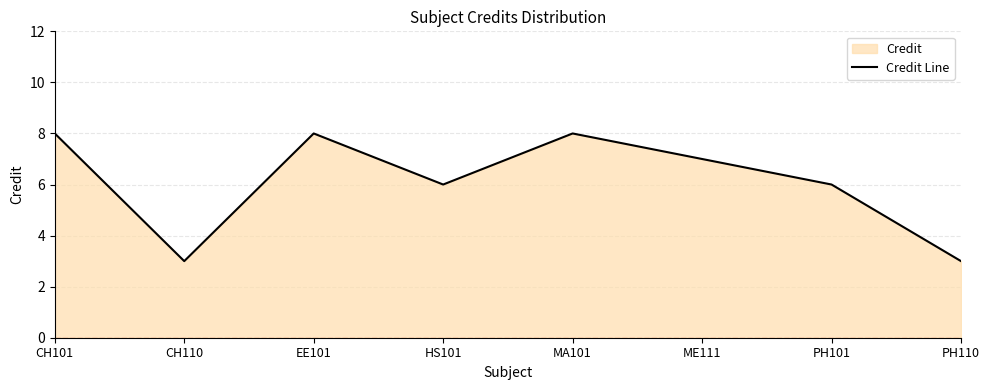

True or false: the data shows 3 at PH110.

True